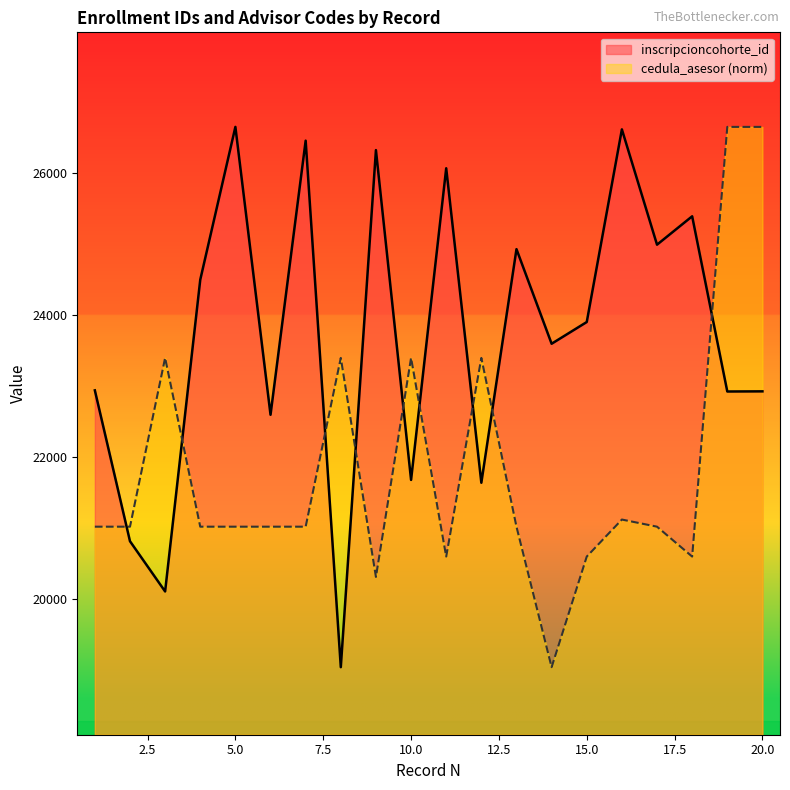

What is the difference between the cedula_asesor_norm values at 14 and 8?

4358.5